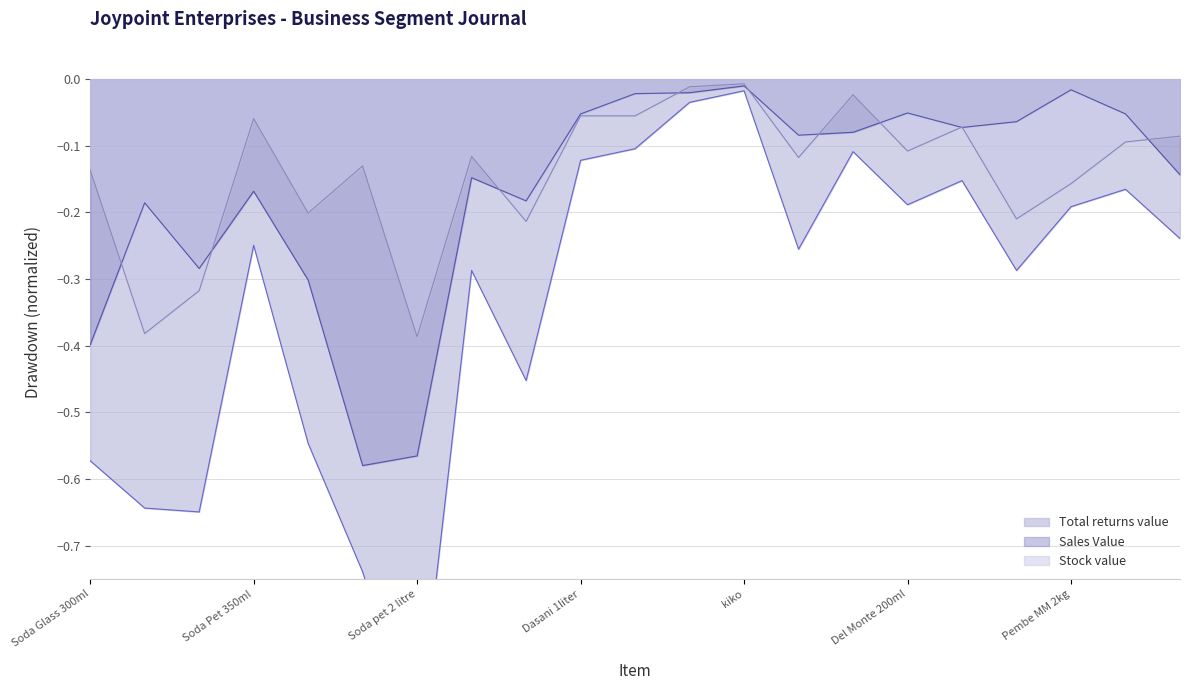

How many categories are shown in the chart?

21